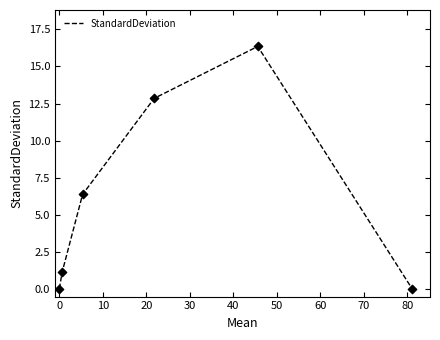

What is the average value?

6.1